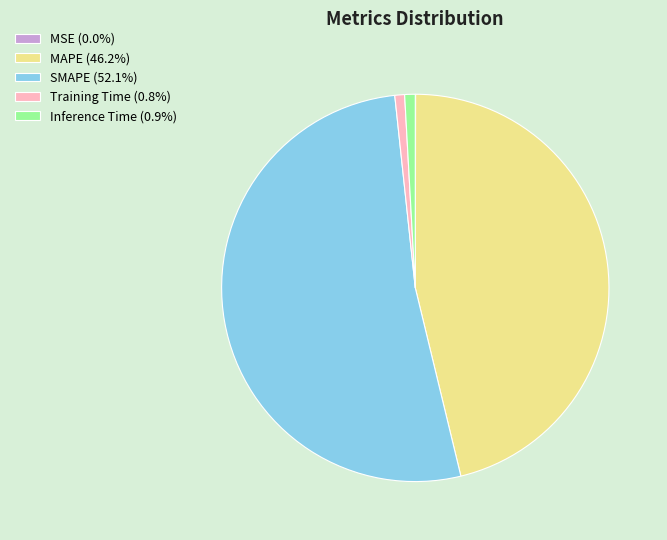

What is the majority slice?

SMAPE